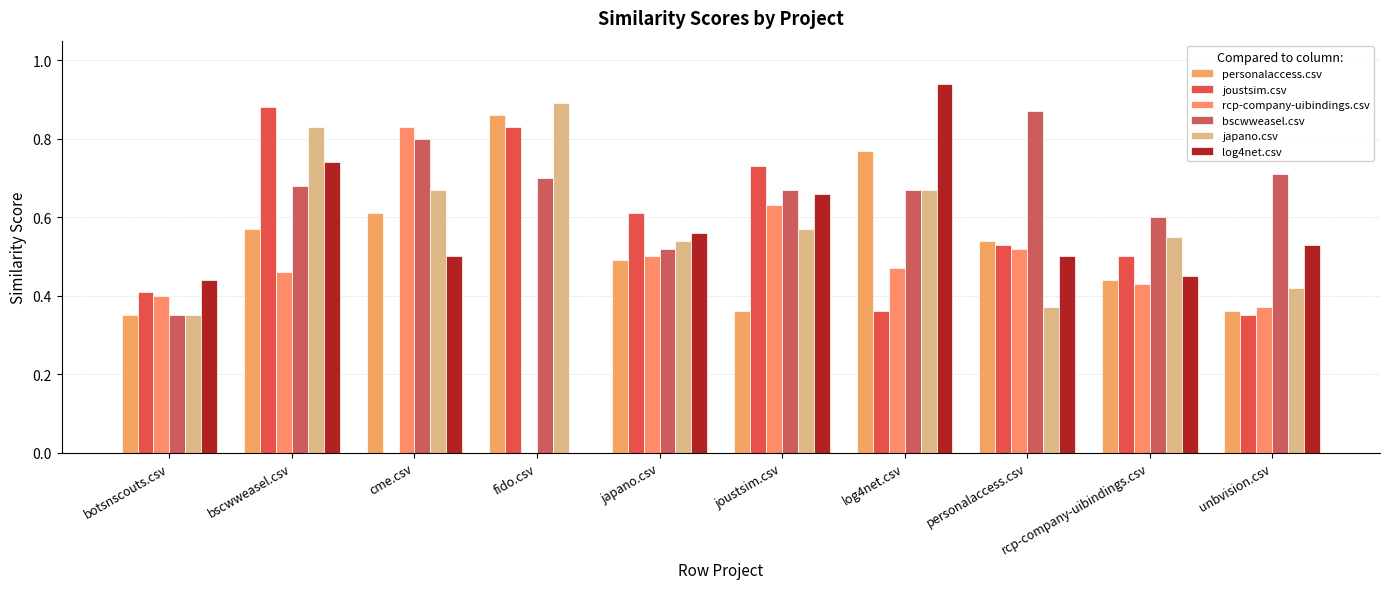

What is the sum of the personalaccess.csv values at bscwweasel.csv and fido.csv?

1.4